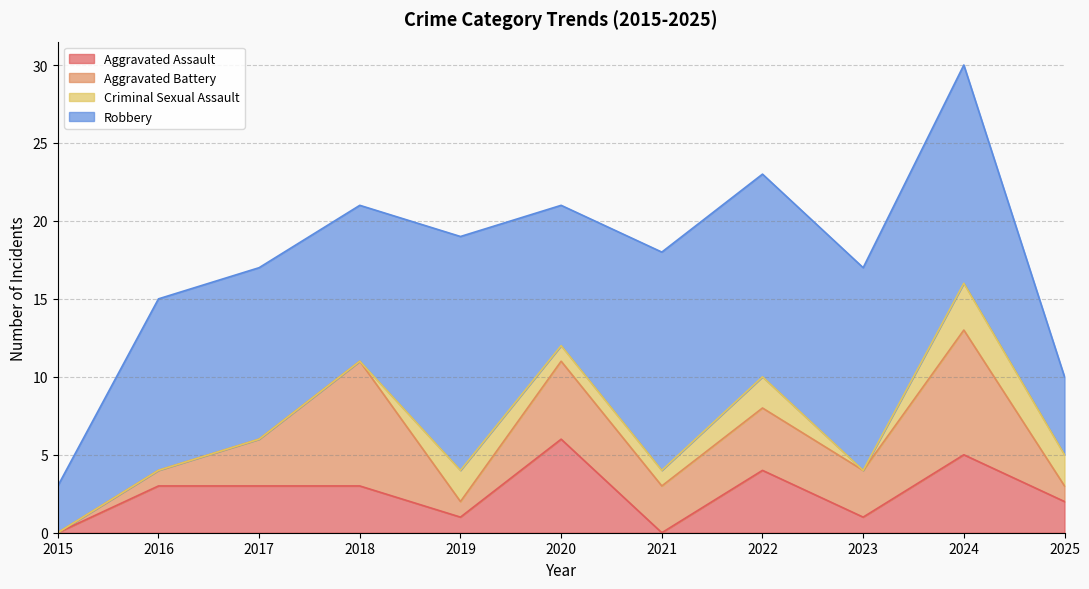

True or false: Robbery has a value of 24 at 2019.

False